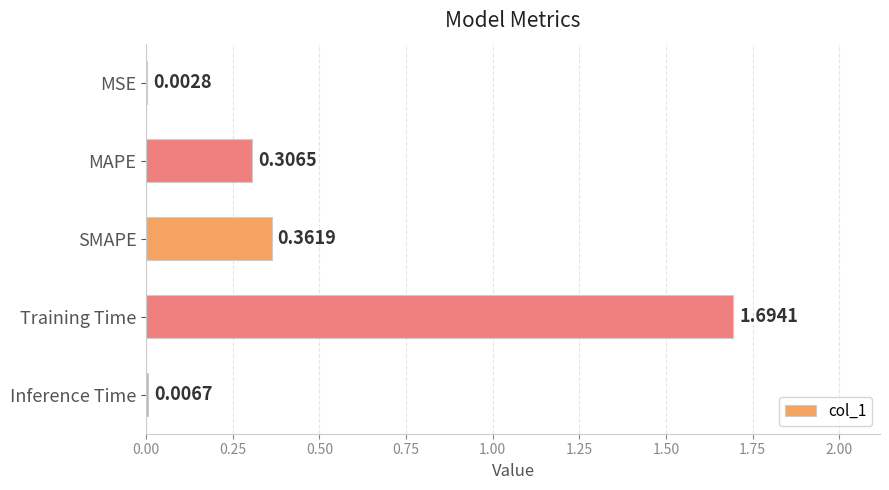

At which category does the chart reach its peak across all series?

Training Time